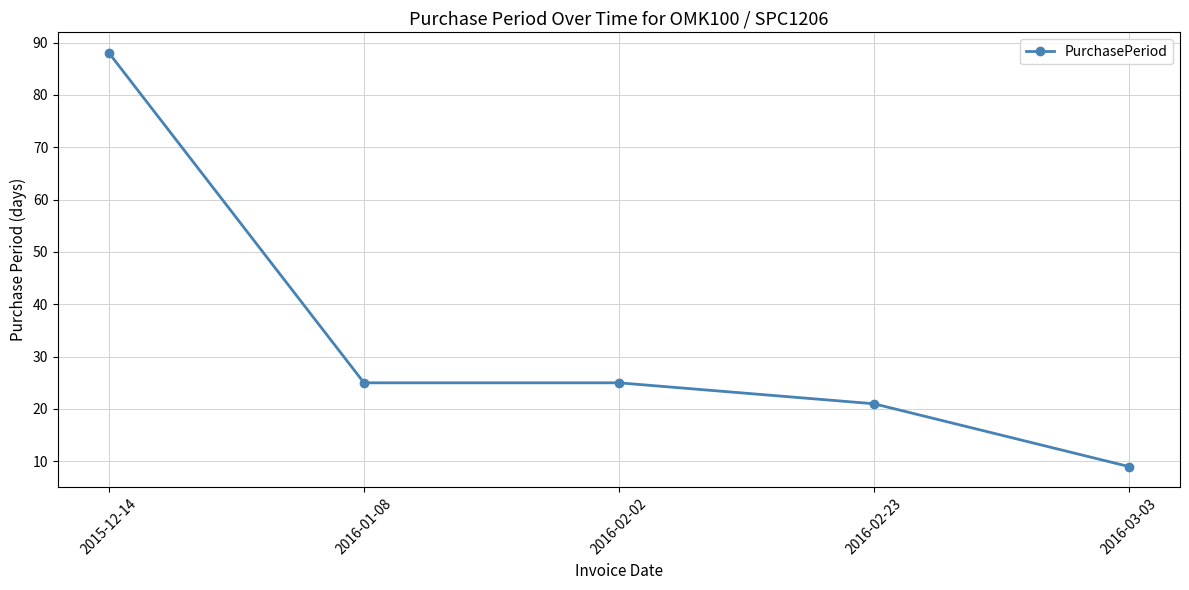

Which category has the lowest value across all series?

2016-03-03